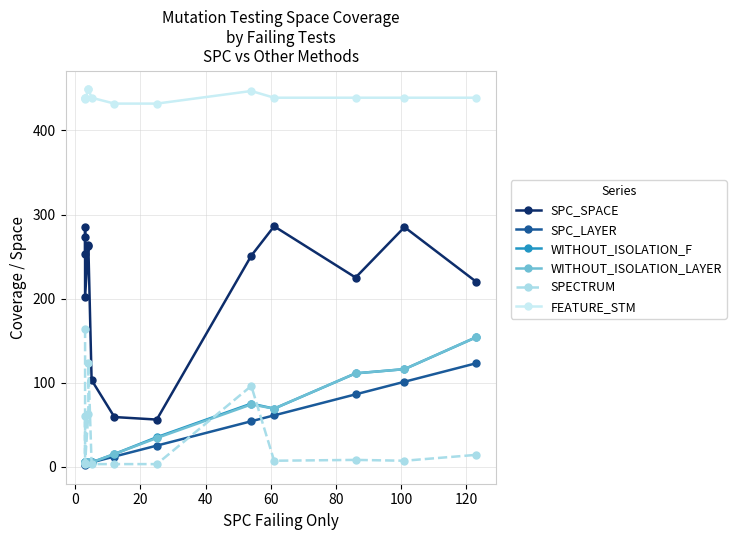

How many interior local peaks does the WITHOUT_ISOLATION_F series have?

3